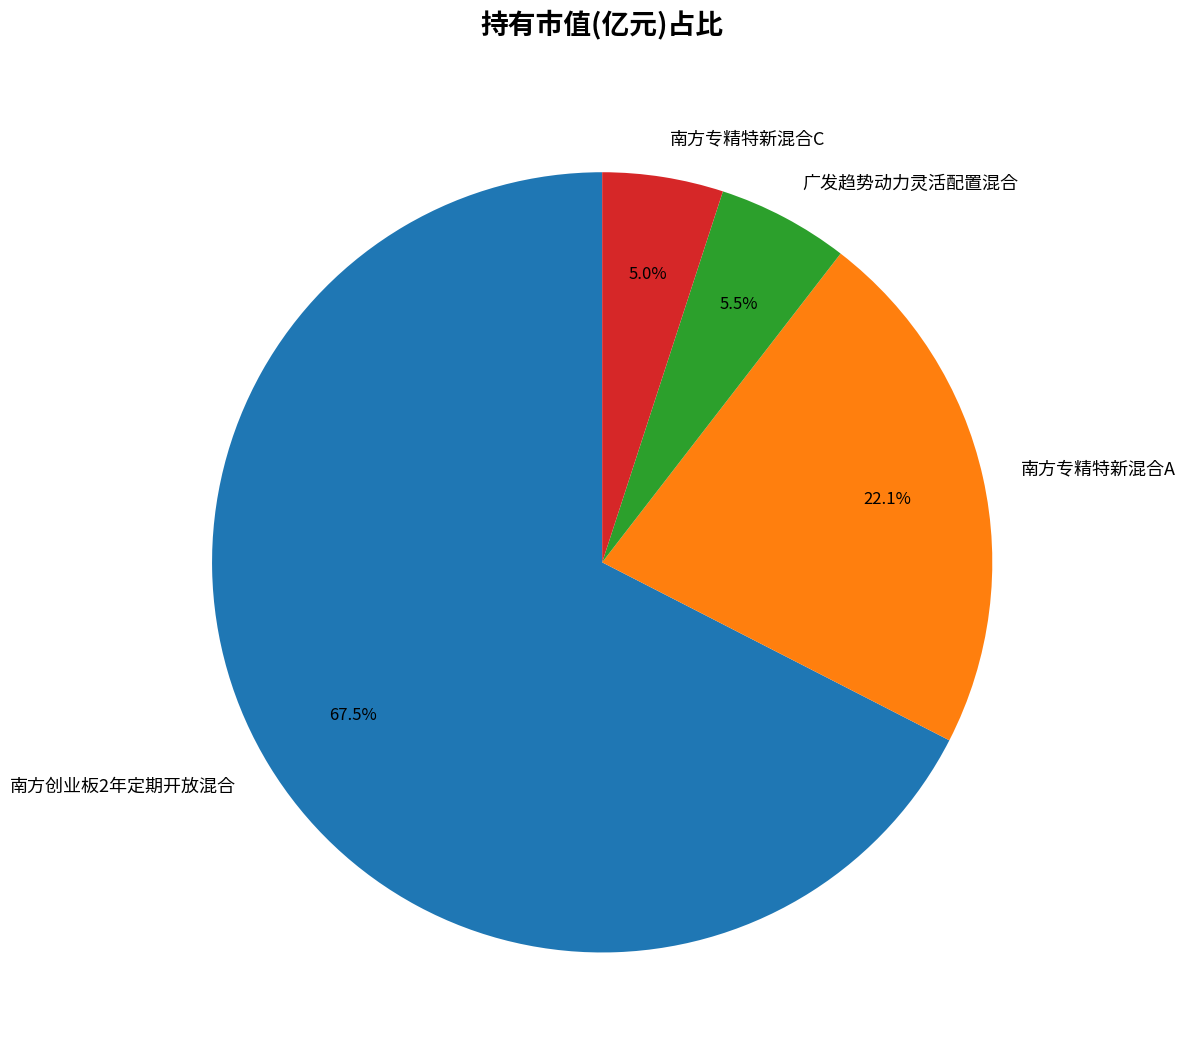

To the nearest percent, what is the combined percentage of 南方专精特新混合C and 南方专精特新混合A?

27%